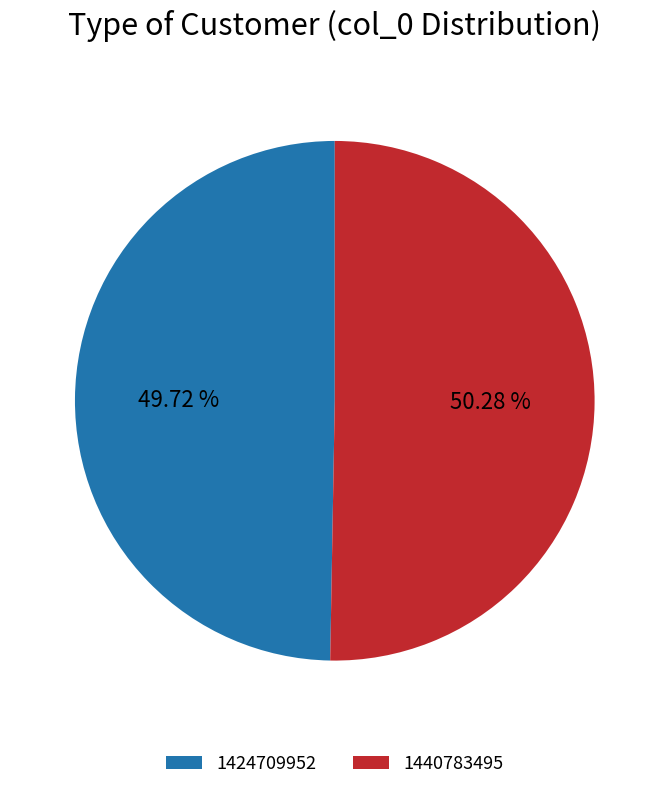

What is the total percentage of 1440783495 and 1424709952?

100.0%